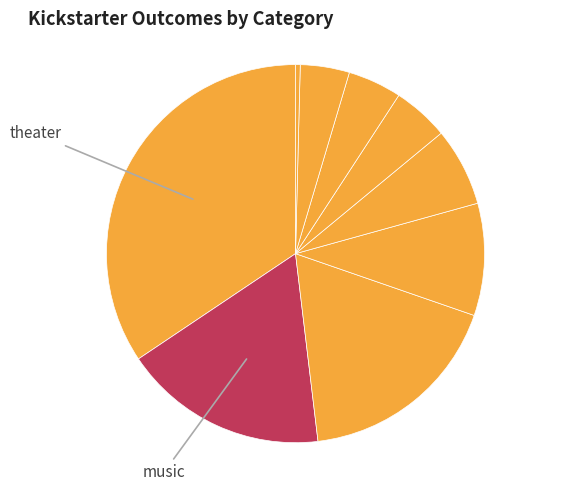

How many segments does this pie chart have?

9